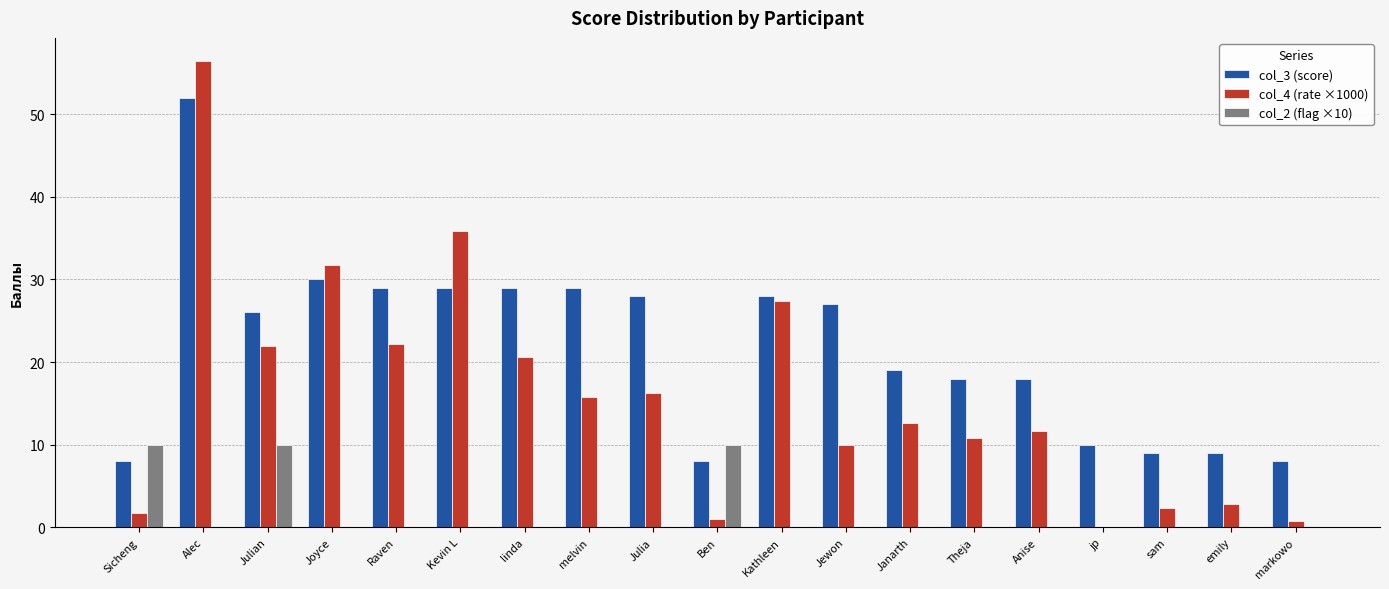

Where does the col_4 (rate ×1000) series first go above 12?

Alec